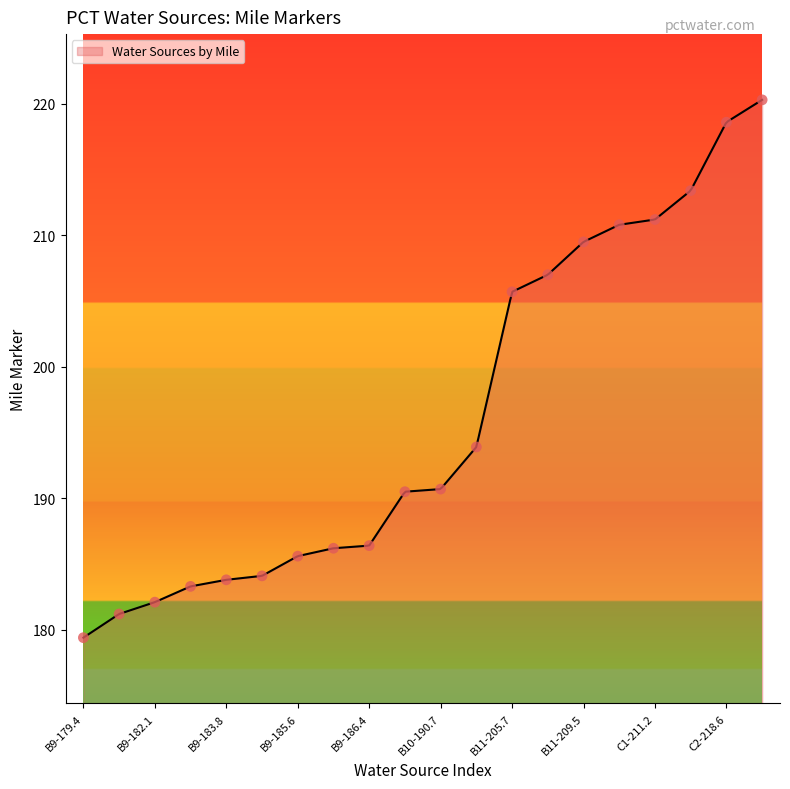

Approximately how many times larger is the value at B11-209.5 compared to B9-184.1?

1.1